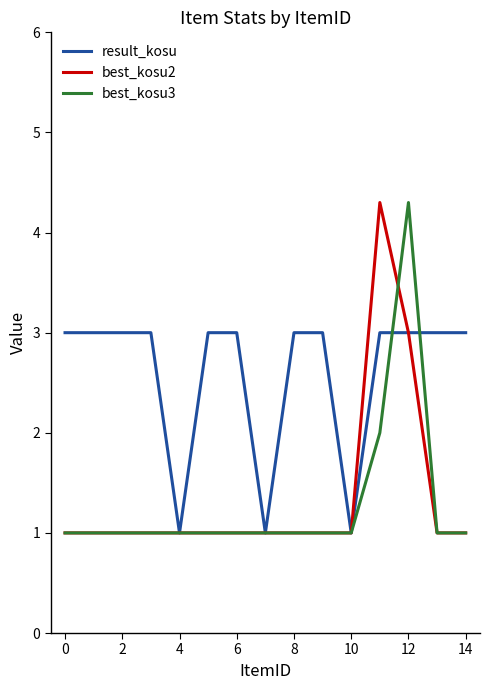

Reading right to left, list all the values displayed in this chart.

result_kosu: 3.0	3.0	3.0	3.0	1.0	3.0	3.0	1.0	3.0	3.0	1.0	3.0	3.0	3.0	3.0
best_kosu2: 1.0	1.0	3.0	4.3	1.0	1.0	1.0	1.0	1.0	1.0	1.0	1.0	1.0	1.0	1.0
best_kosu3: 1.0	1.0	4.3	2.0	1.0	1.0	1.0	1.0	1.0	1.0	1.0	1.0	1.0	1.0	1.0